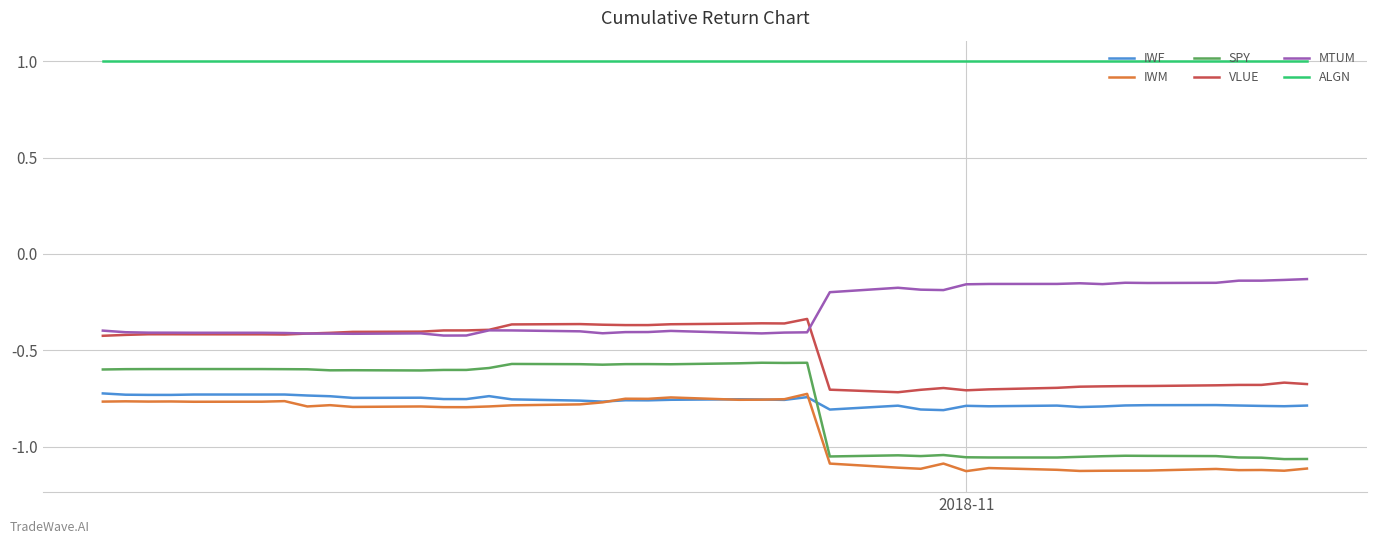

Which series has the largest range (max minus min)?

SPY